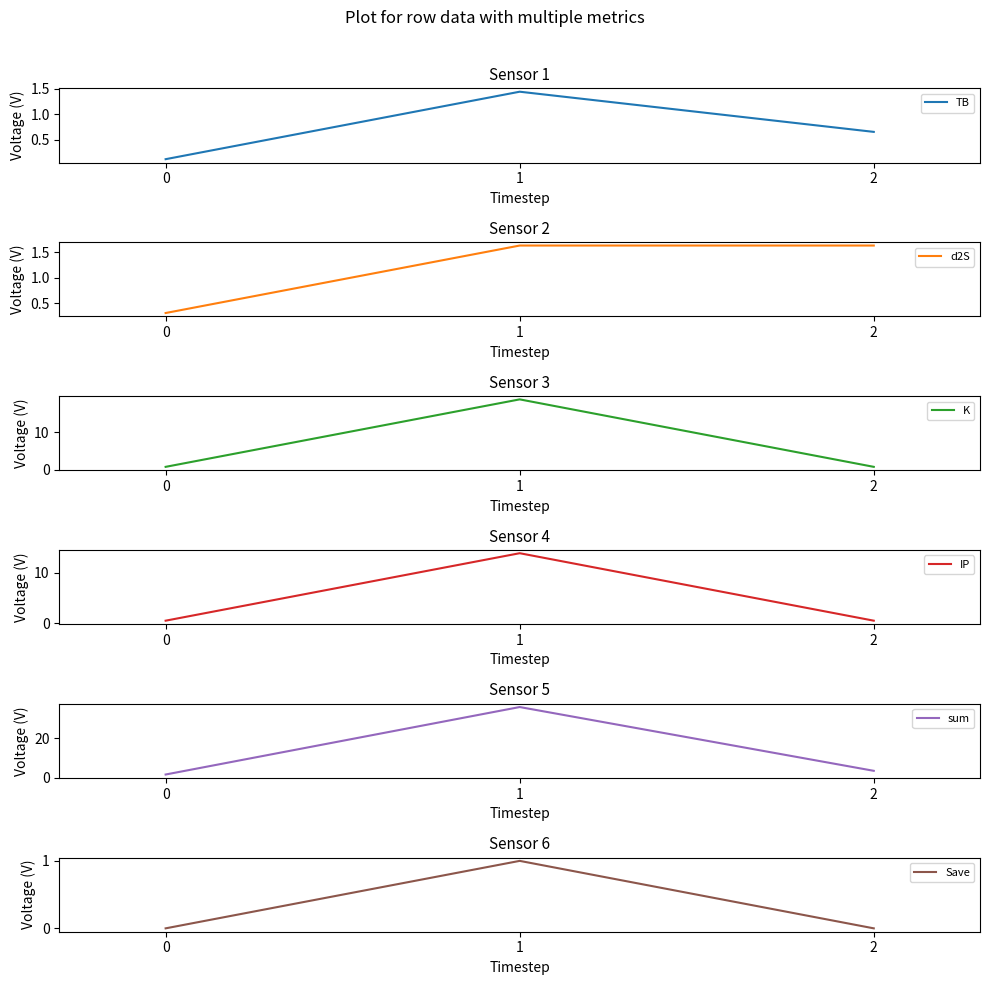

What value does the IP series have at 1?

13.9